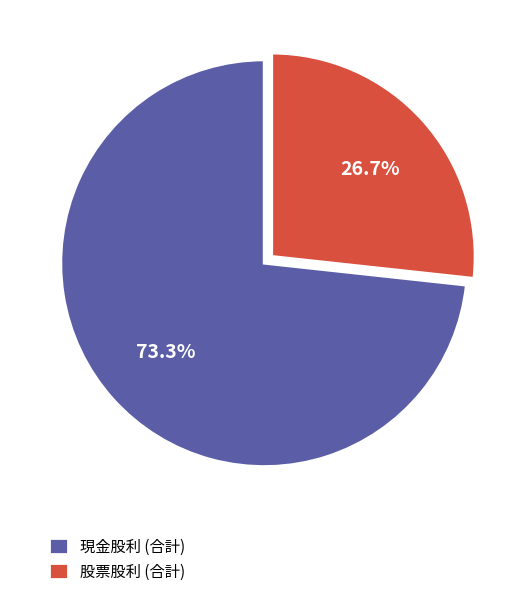

True or false: 股票股利 (合計) accounts for 19% of the total.

False